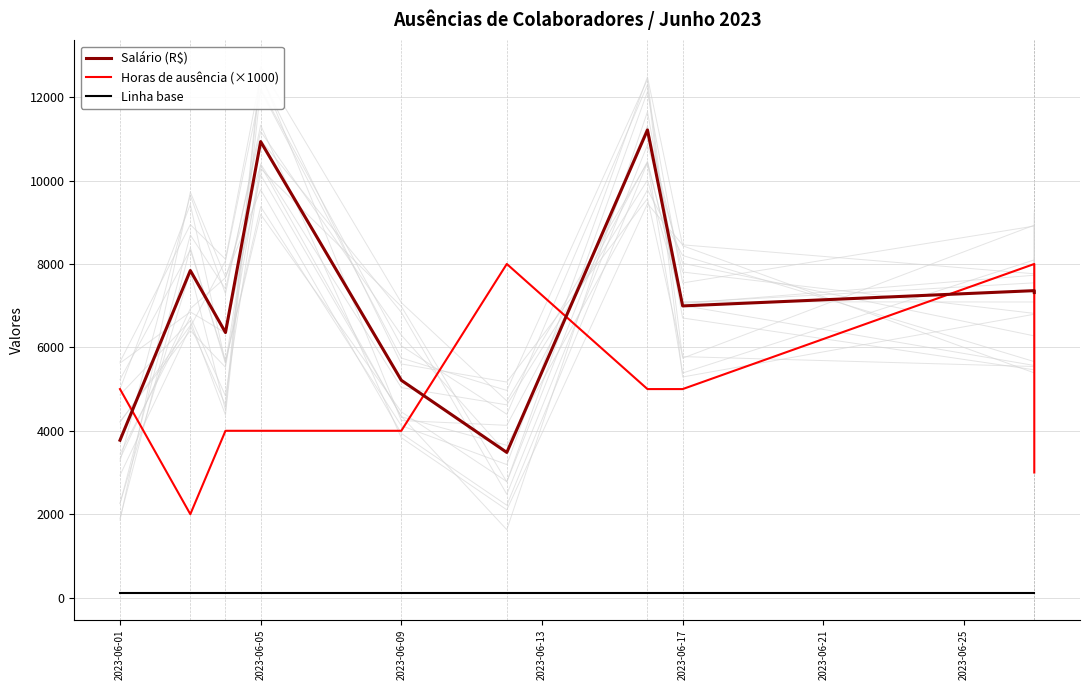

What is the label of the 3rd point from the left?

2023-06-09